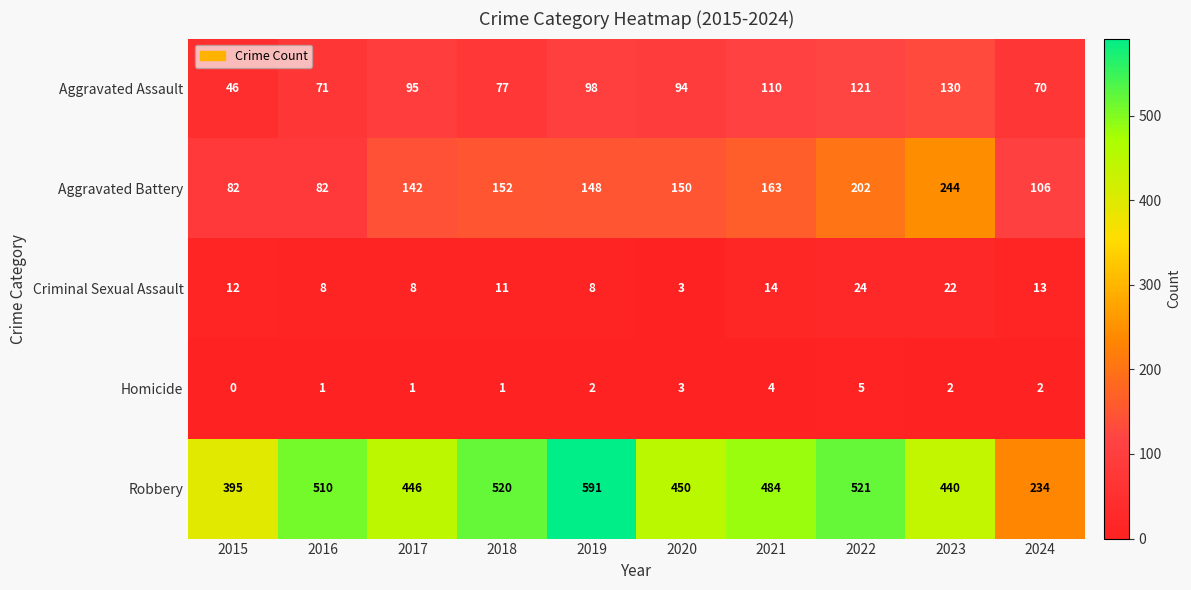

At 2021, list the series in order from smallest to largest.

Homicide, Criminal Sexual Assault, Aggravated Assault, Aggravated Battery, Robbery